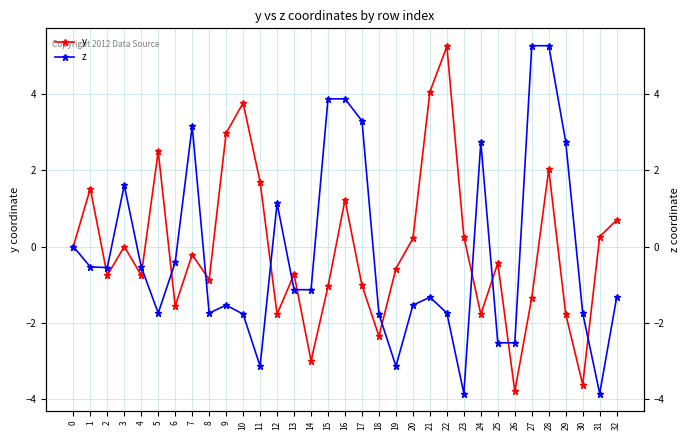

What are all the series names shown in the legend?

y, z